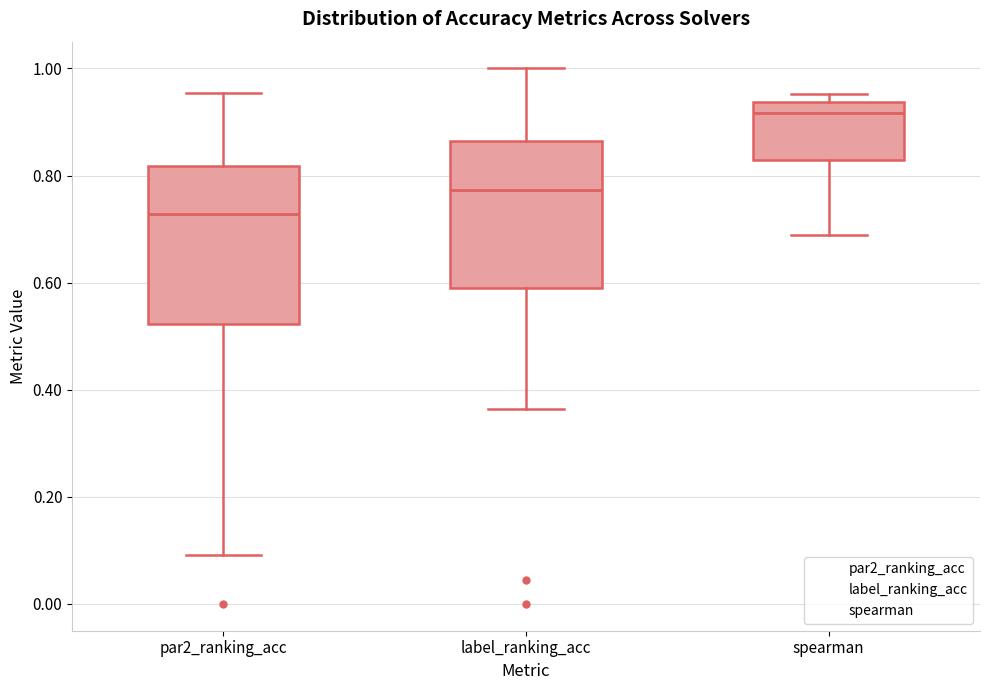

Reading left to right, read every box against the y-axis: the position of its median line, the range the box covers, and the ends of its whiskers. The values are not printed on the chart, so give them approximately, as read against the axis.

par2_ranking_acc: median 0.72, box 0.52 to 0.82, whiskers 0.10 to 0.96
label_ranking_acc: median 0.78, box 0.60 to 0.86, whiskers 0.36 to 1.00
spearman: median 0.92, box 0.82 to 0.94, whiskers 0.68 to 0.96